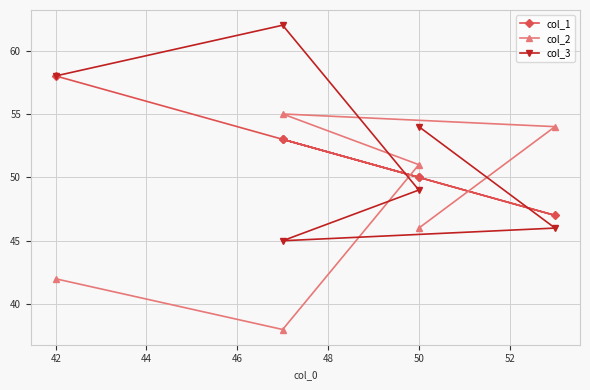

Reading left to right, extract all data points from this chart.

col_1: 50	47	53	50	53	58
col_2: 46	54	55	51	38	42
col_3: 54	46	45	49	62	58